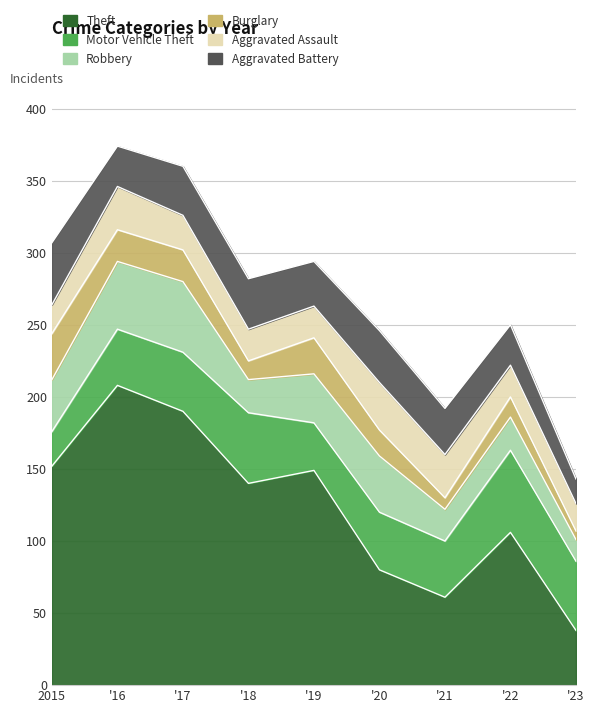

Reading right to left, list all the values displayed in this chart.

Theft: 2023=38	2022=106	2021=61	2020=80	2019=149	2018=140	2017=190	2016=208	2015=152
Motor Vehicle Theft: 2023=48	2022=57	2021=39	2020=40	2019=33	2018=49	2017=41	2016=39	2015=24
Robbery: 2023=15	2022=23	2021=22	2020=39	2019=34	2018=23	2017=49	2016=47	2015=36
Burglary: 2023=6	2022=14	2021=8	2020=18	2019=25	2018=13	2017=22	2016=22	2015=32
Aggravated Assault: 2023=19	2022=22	2021=30	2020=33	2019=22	2018=22	2017=24	2016=30	2015=20
Aggravated Battery: 2023=17	2022=28	2021=32	2020=36	2019=31	2018=35	2017=34	2016=28	2015=43